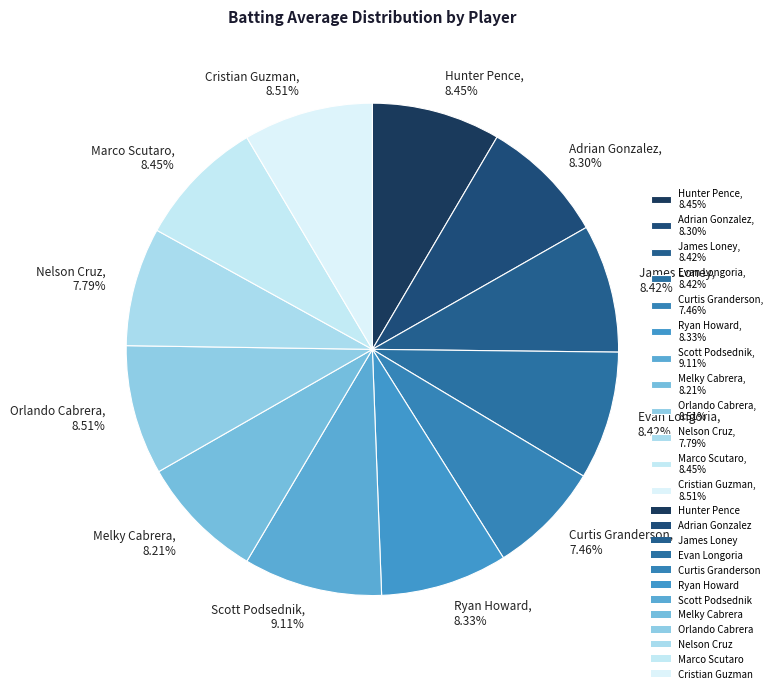

To the nearest percent, what is the combined percentage of Ryan Howard and Orlando Cabrera?

17%